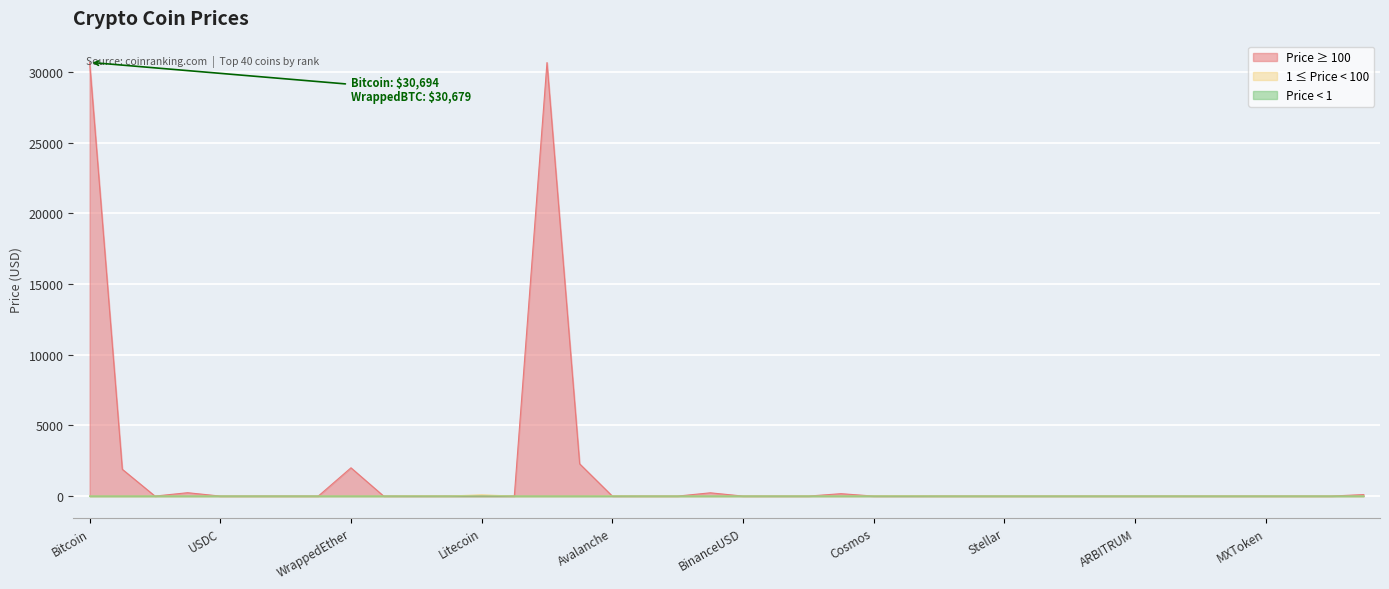

At which category does the chart reach its minimum across all series?

TetherUSD